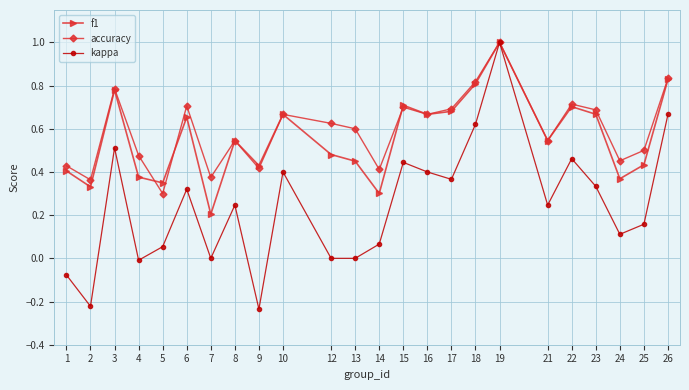

What is the sum of all kappa values?

5.9